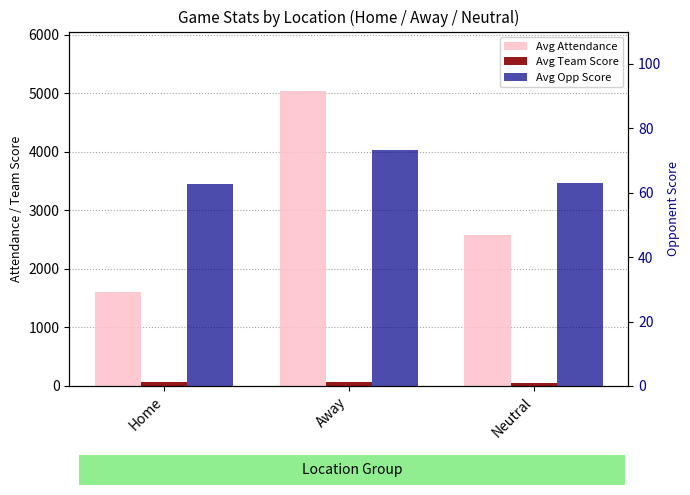

What is the total value across all series at Away?

5182.9